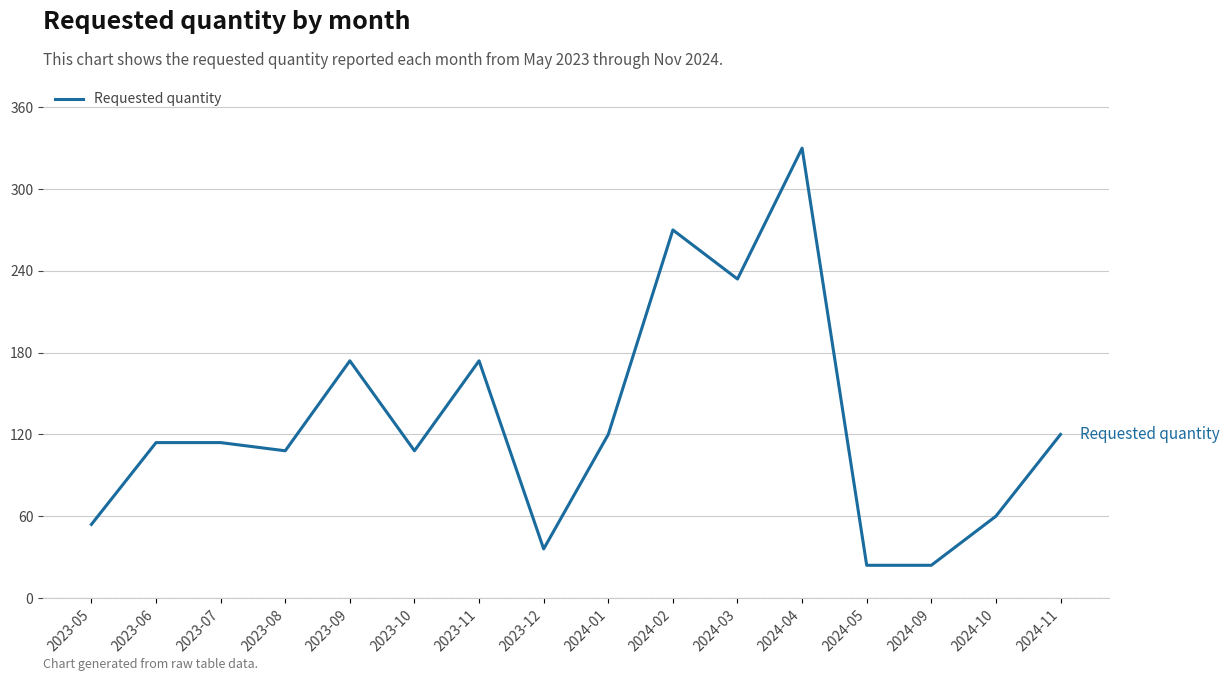

What is the greatest value displayed?

330